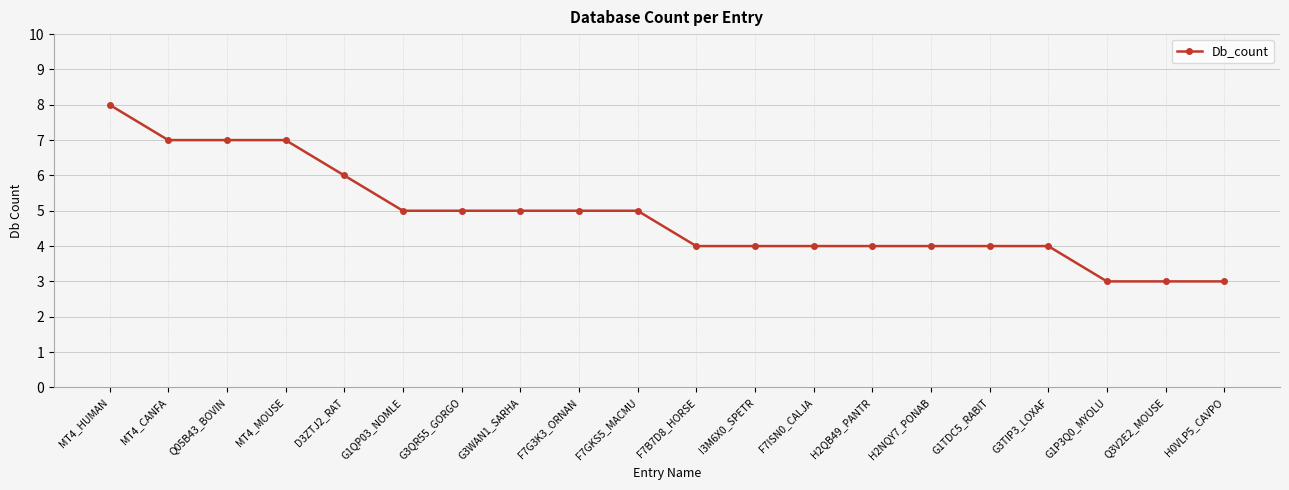

What is the change in value from F7GKS5_MACMU to I3M6X0_SPETR?

-1